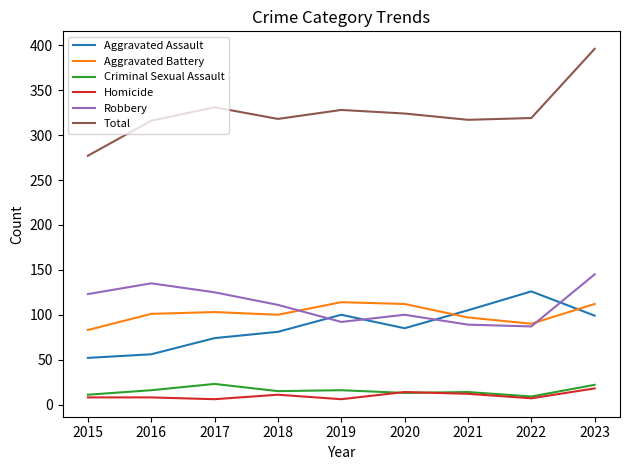

What is the approximate value of Robbery at 2021?

89